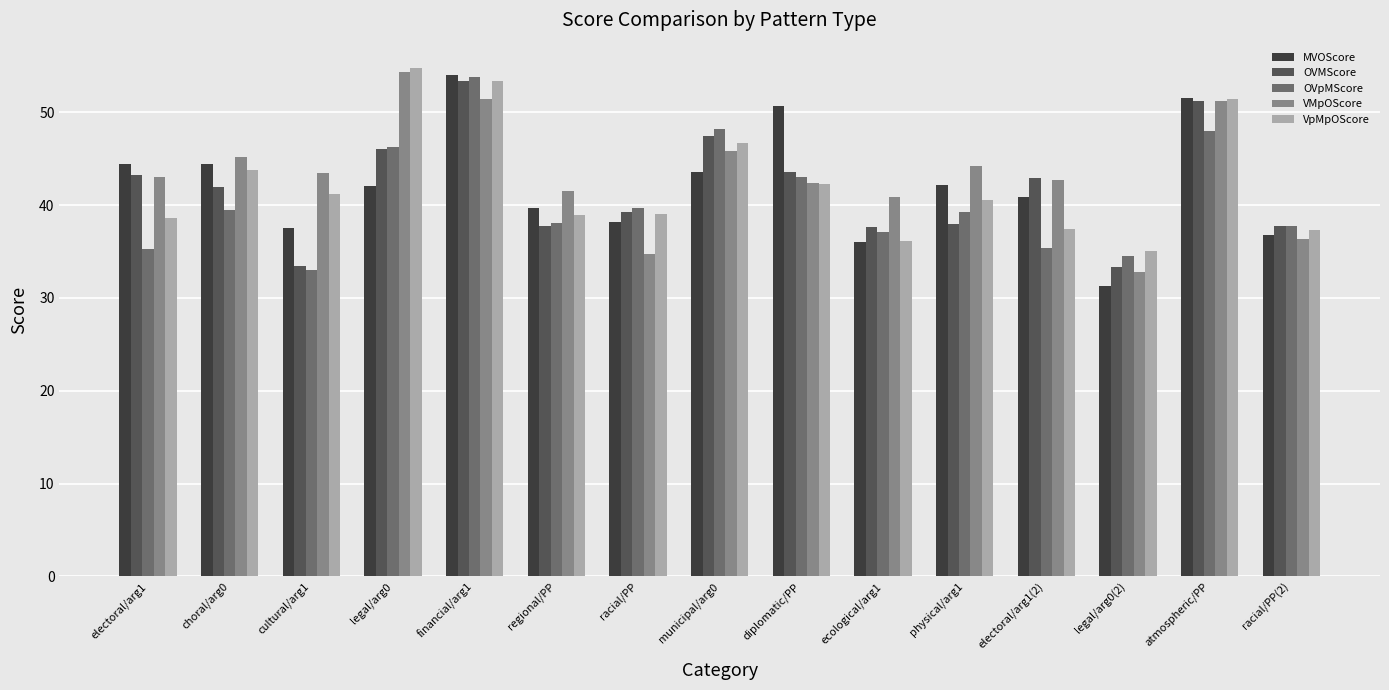

What is the average value of the MVOScore series?

42.2